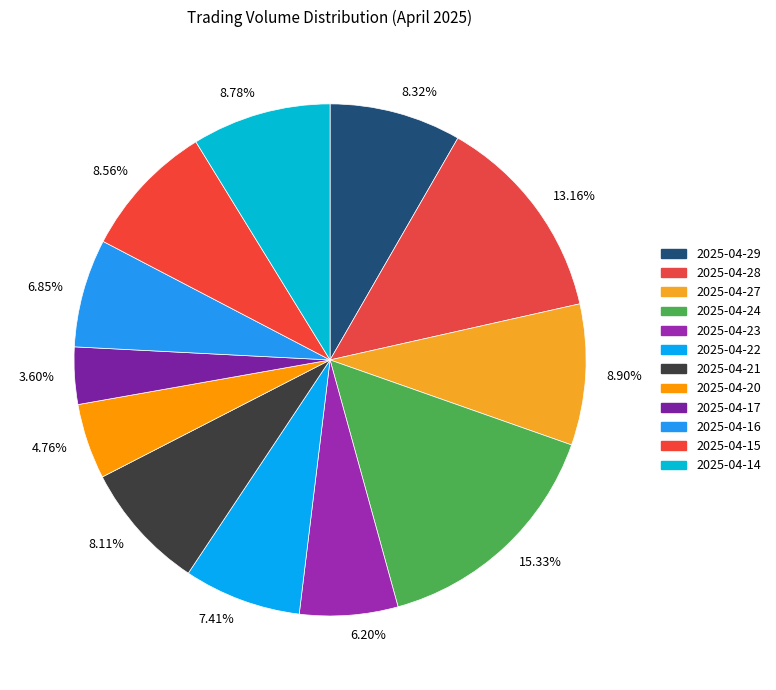

Is there any slice that represents more than half of the pie?

No